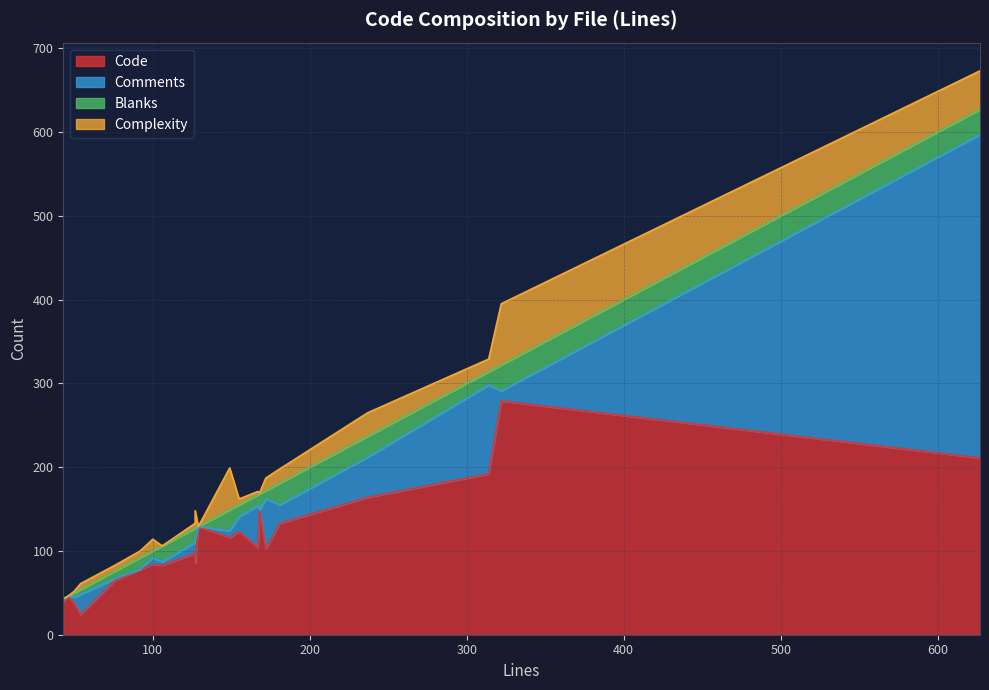

How many lines are shown in the chart?

4